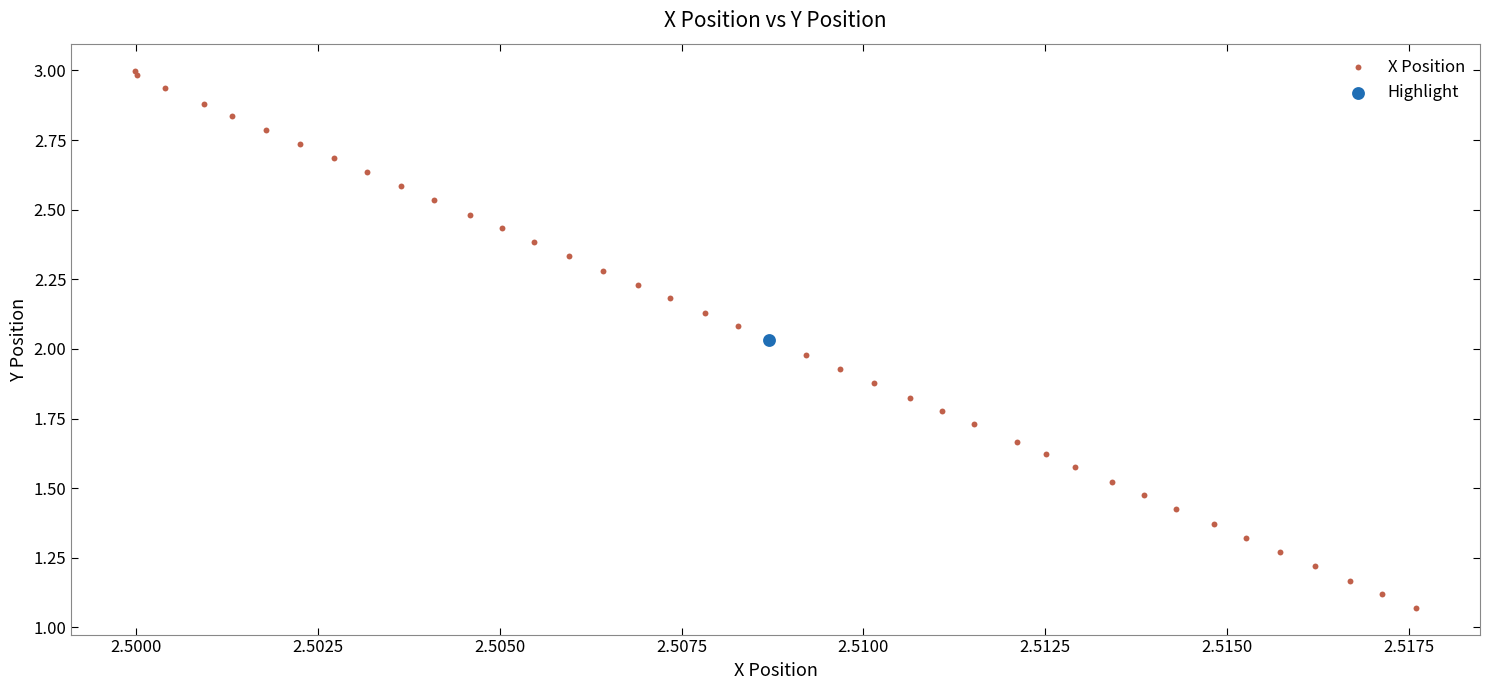

What are all the series names shown in the legend?

X Position, Highlight